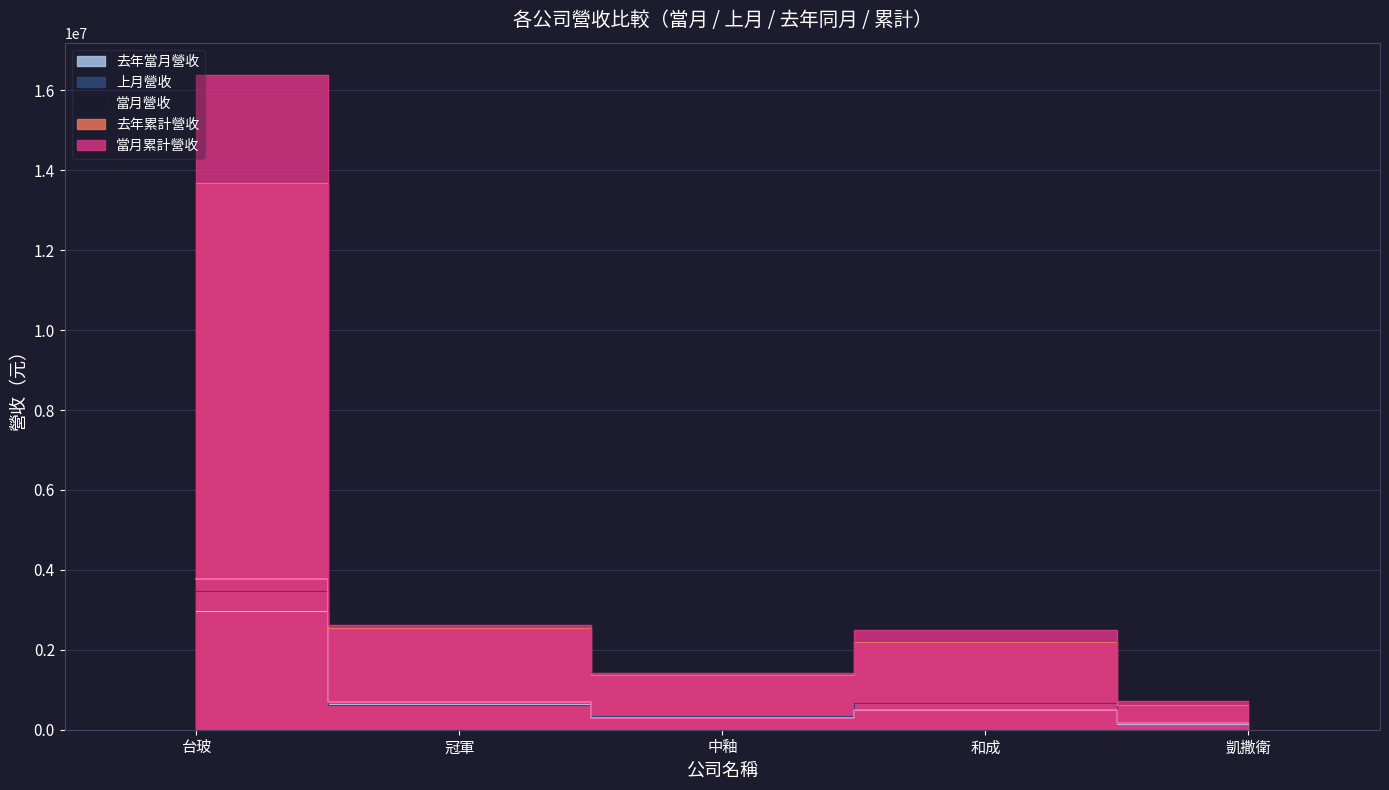

What are all the series names shown in the legend?

當月營收, 上月營收, 去年當月營收, 當月累計營收, 去年累計營收